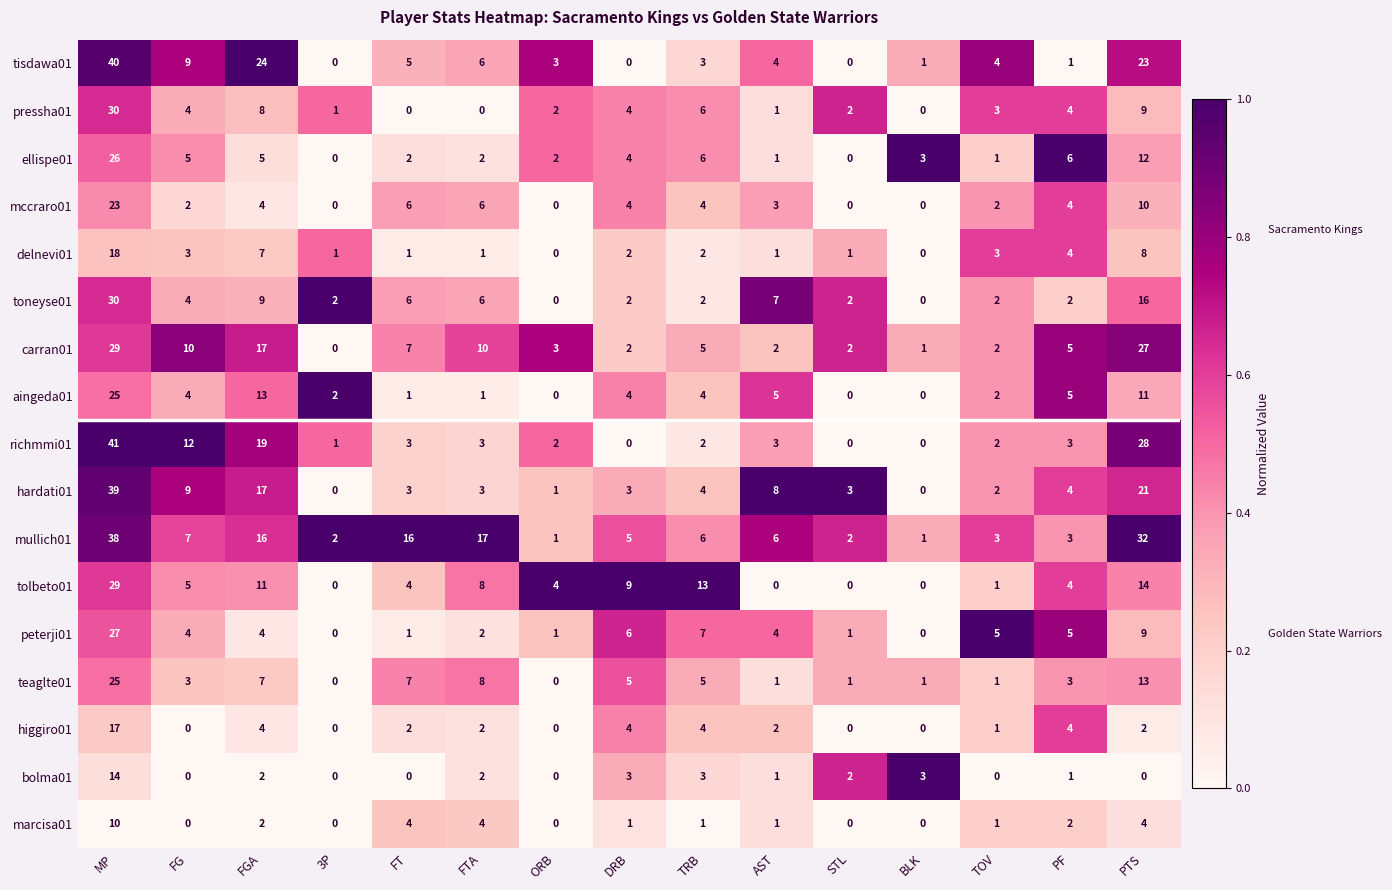

Which series changed the most between FT and AST?

mullich01